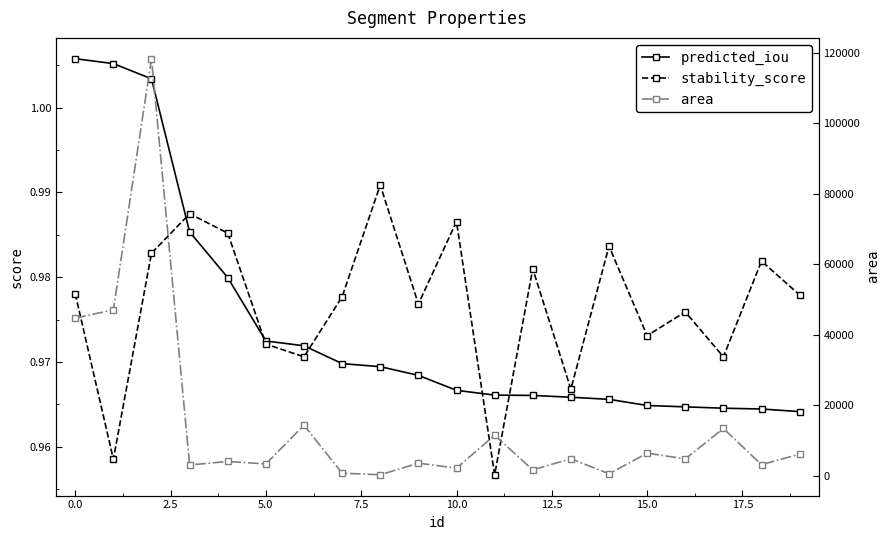

Is it true that predicted_iou equals 1.0 at 13?

True